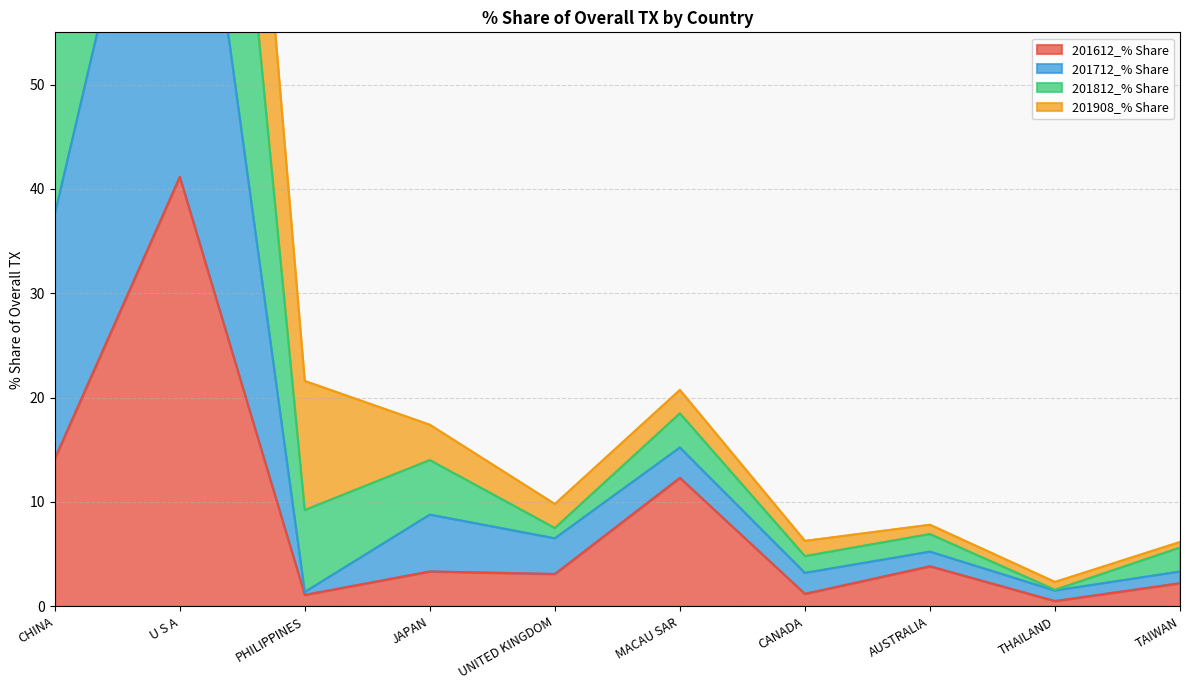

What is the sum of the 201612_% Share values at JAPAN and MACAU SAR?

15.7